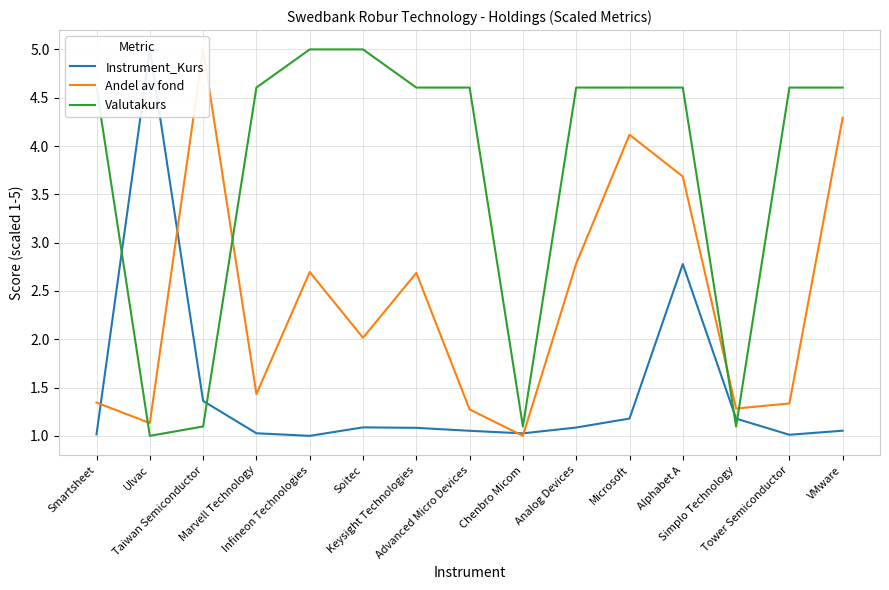

Rank the series by their average value, from lowest to highest.

Instrument_Kurs, Andel av fond, Valutakurs